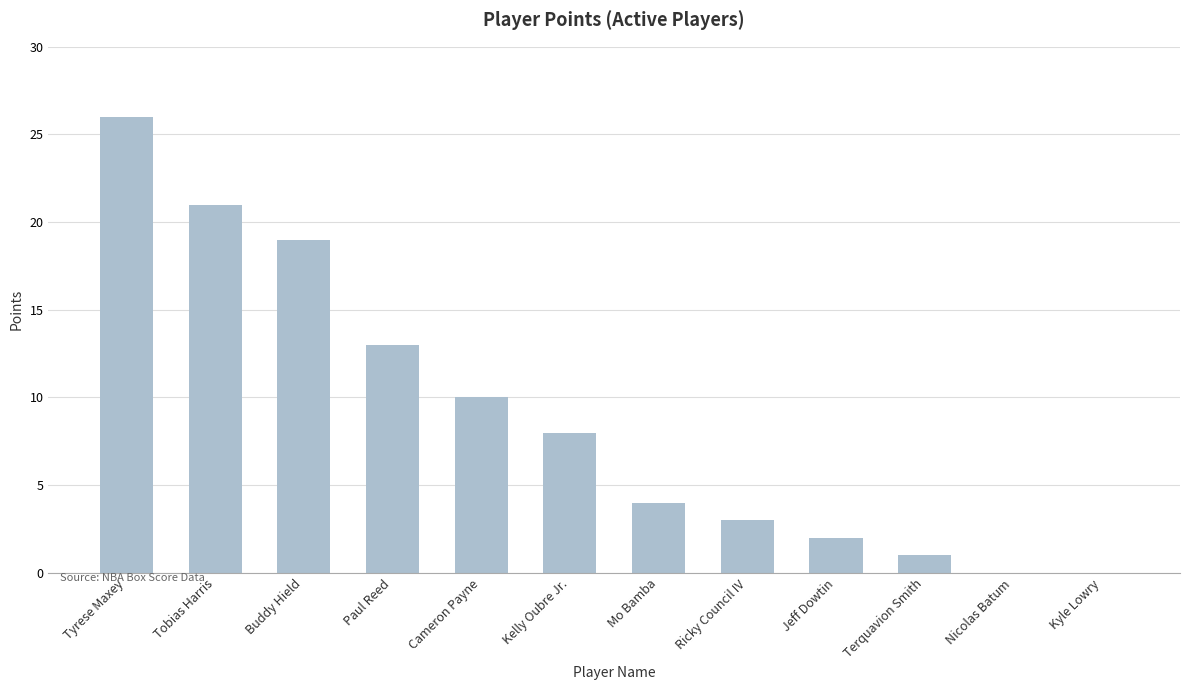

Which label corresponds to the largest value in the chart?

Tyrese Maxey